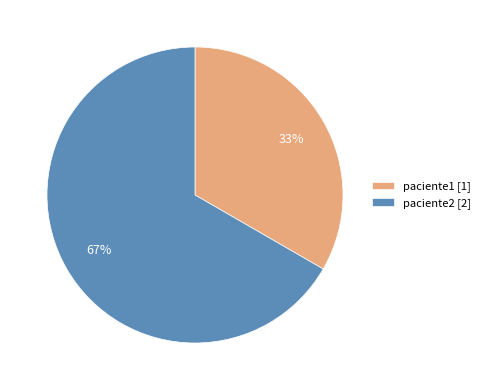

To the nearest percent, what percentage of the pie is paciente2?

67%